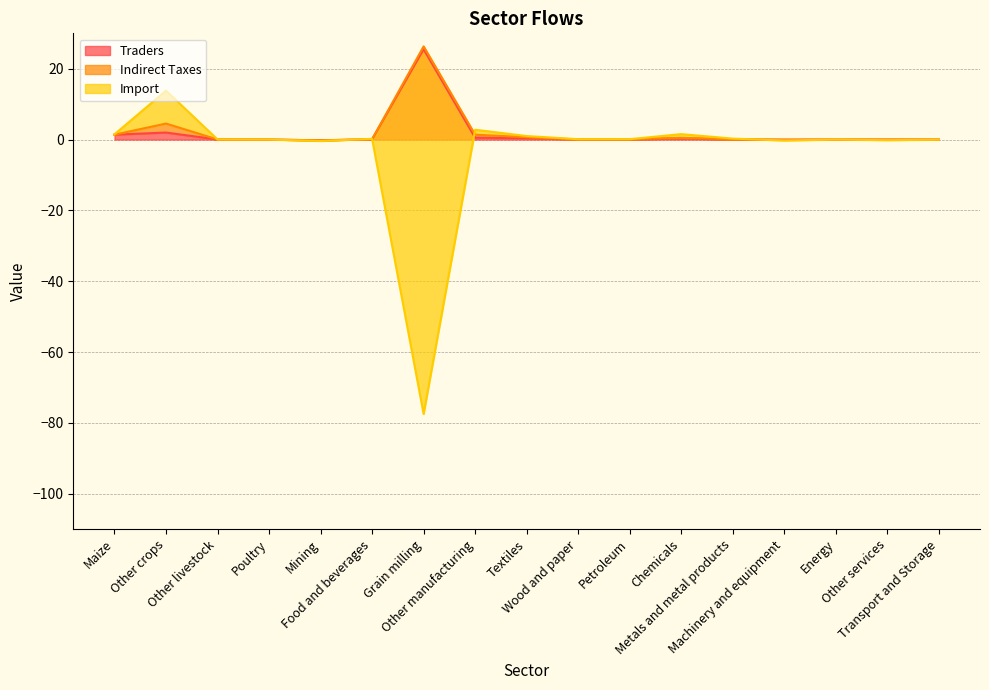

What is the label of the 15th point from the right?

Other livestock